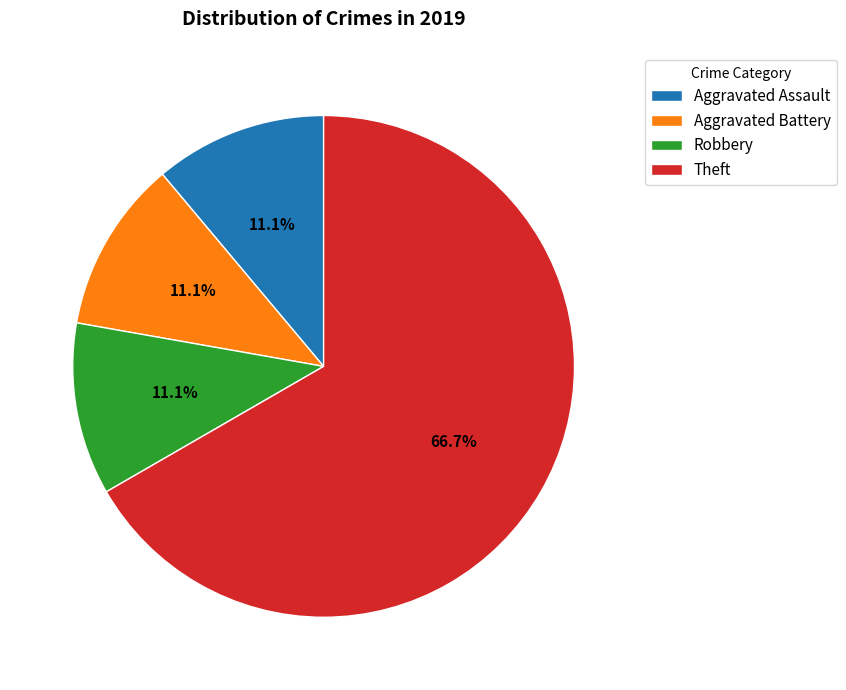

The Theft slice represents 67% of the pie. True or false?

True